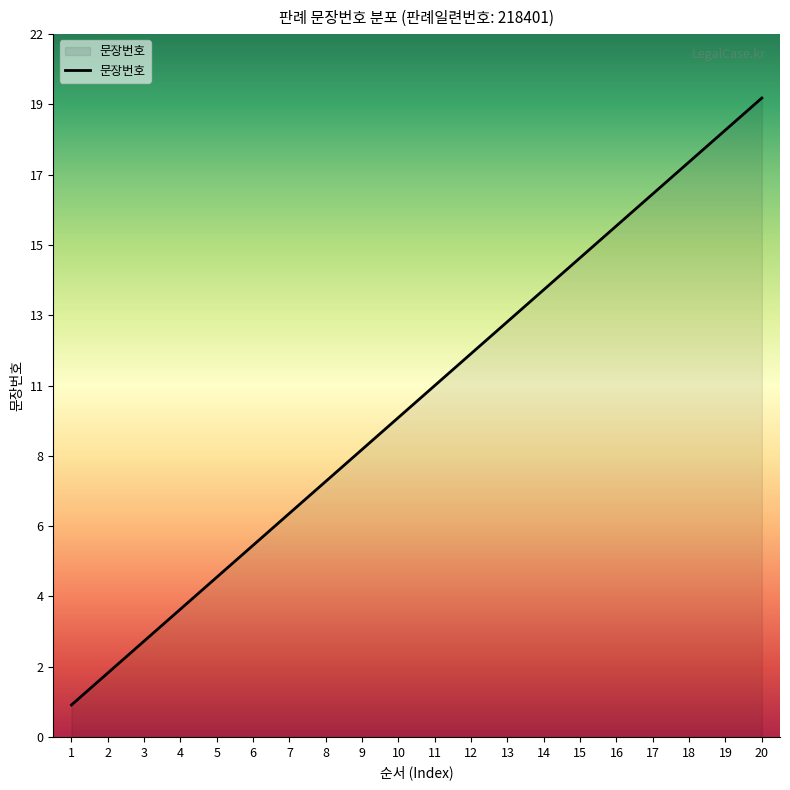

Which label corresponds to the smallest value in the chart?

1